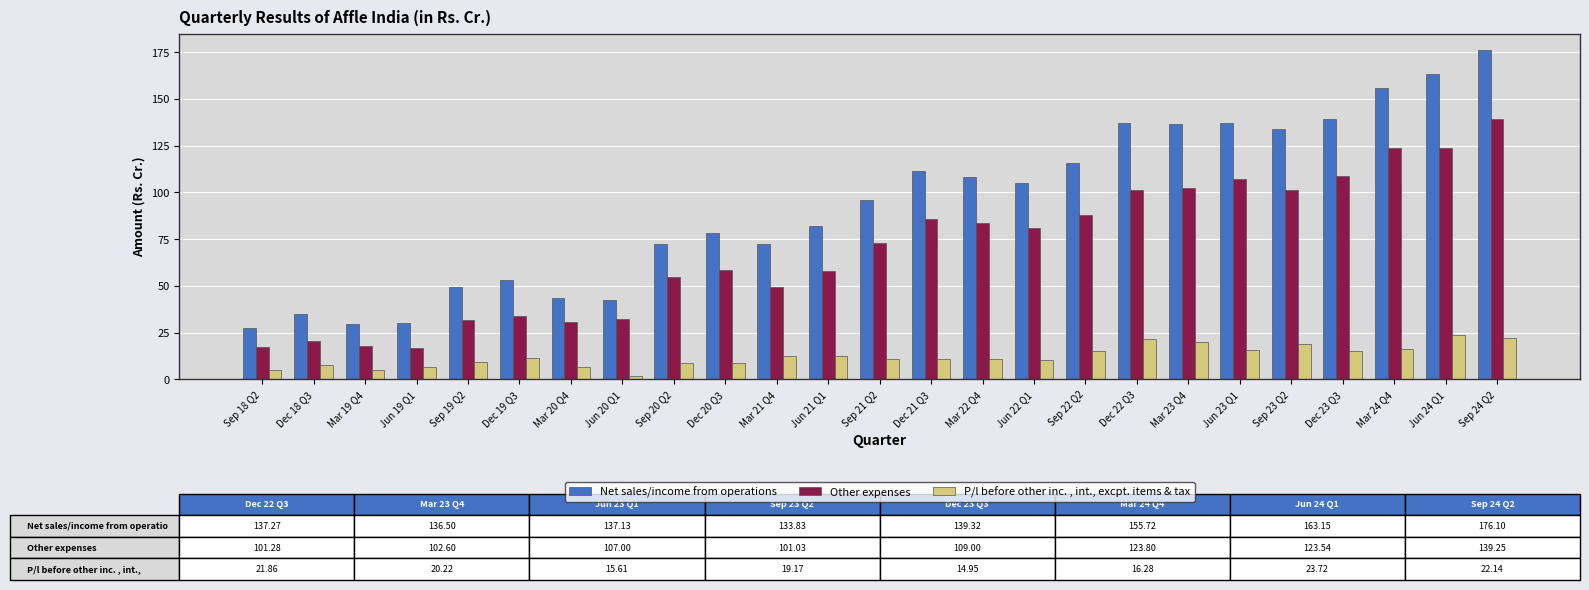

What value does the Net sales/income from operations series have at Mar 19 Q4?

29.8